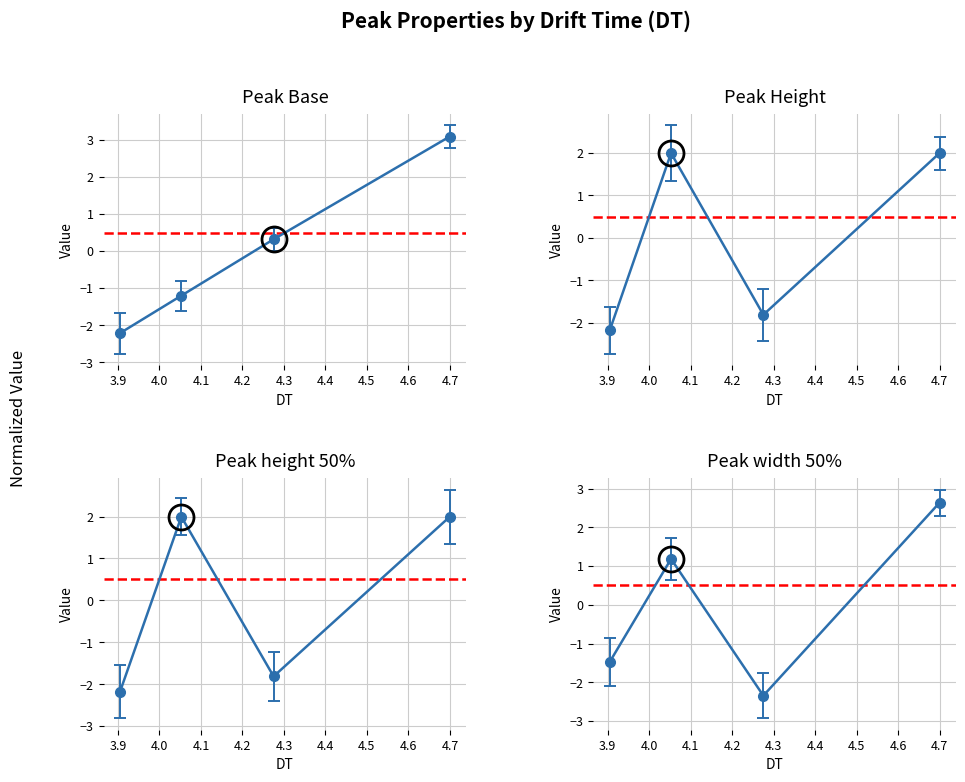

What position from the left is 4.275101027470211?

3